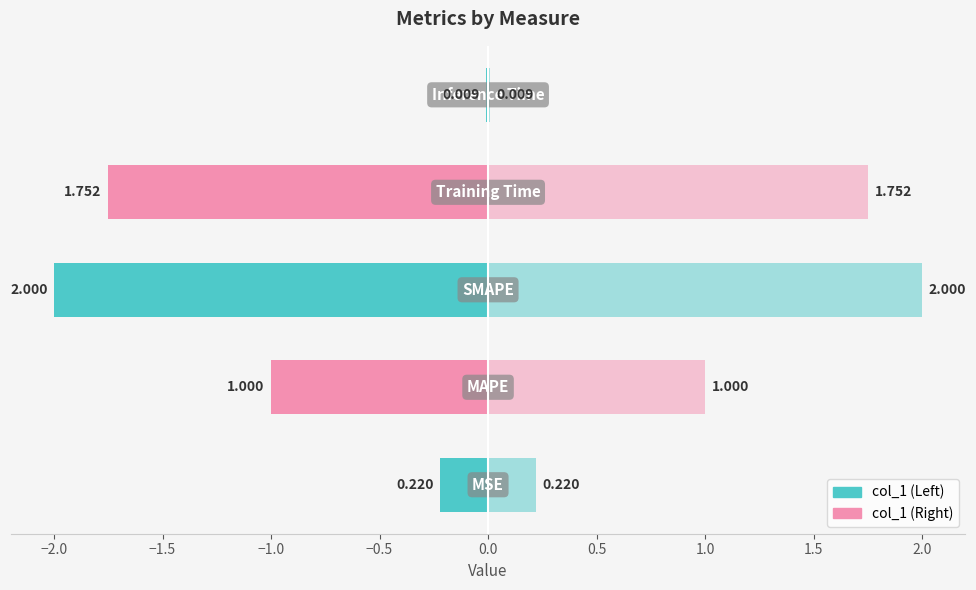

Rank the categories by value from highest to lowest.

SMAPE, Training Time, MAPE, MSE, Inference Time